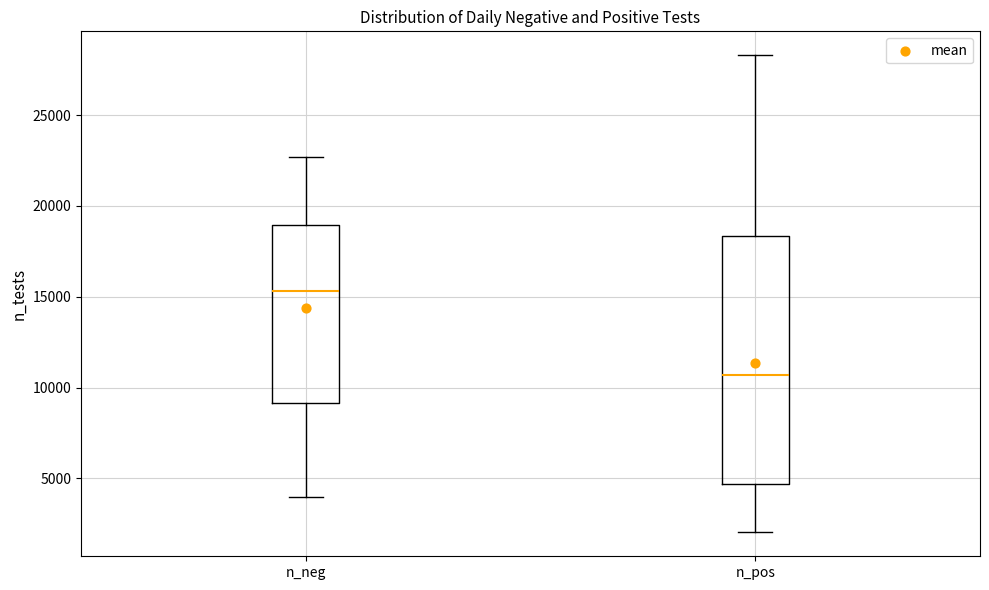

Reading left to right, read every box against the y-axis: the position of its median line, the range the box covers, and the ends of its whiskers. The values are not printed on the chart, so give them approximately, as read against the axis.

n_neg: median 15500, box 9000 to 19000, whiskers 4000 to 22500
n_pos: median 10500, box 4500 to 18500, whiskers 2000 to 28500